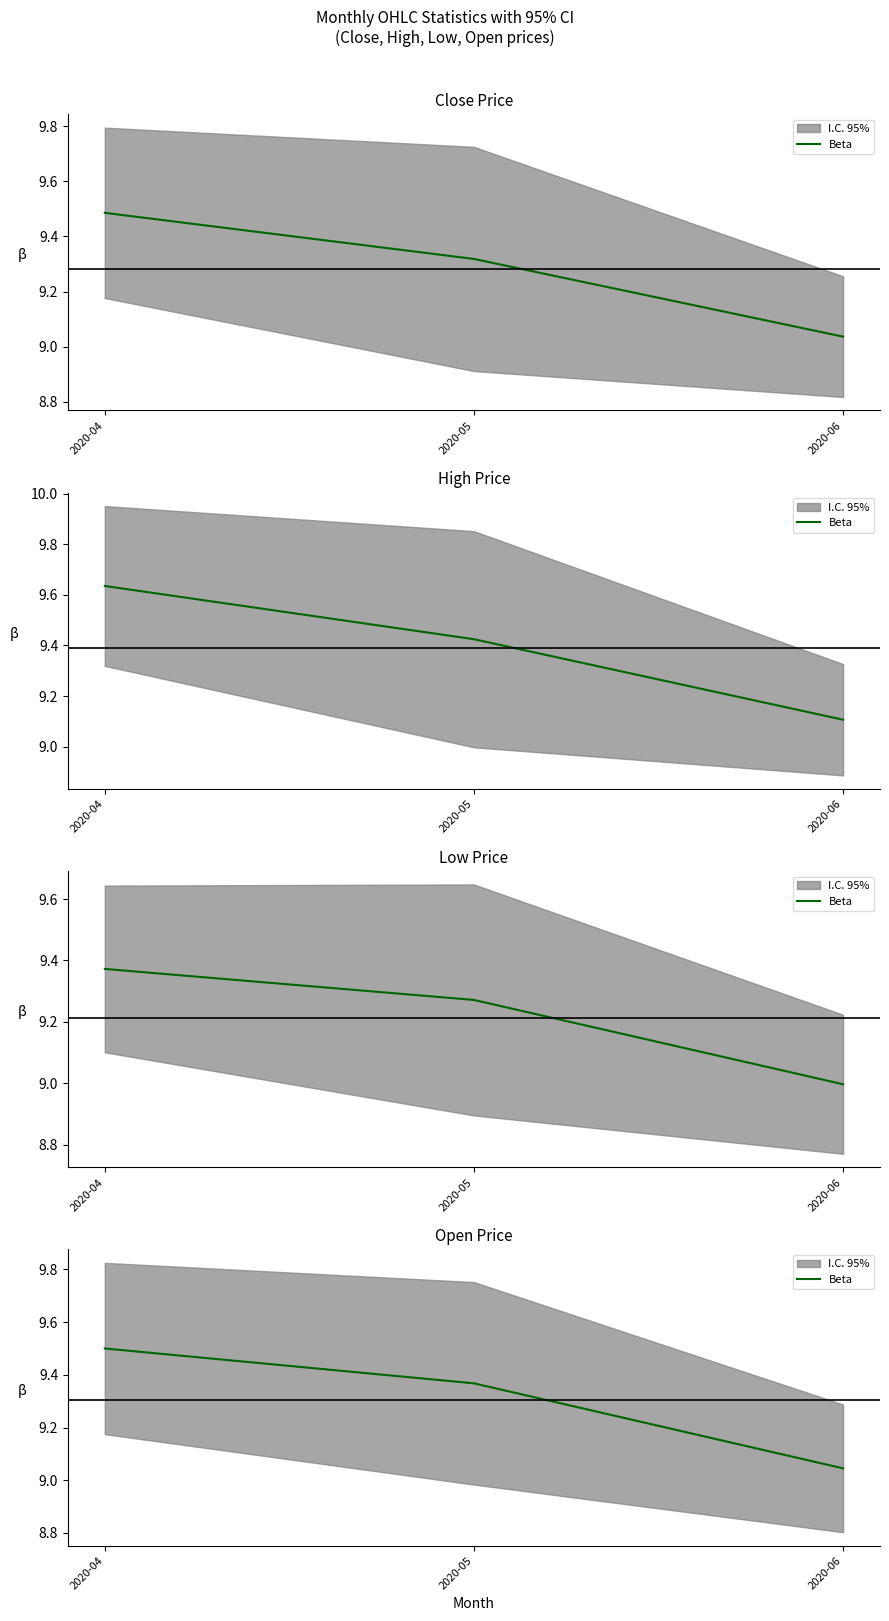

Rank the categories by value from lowest to highest.

2020-06, 2020-05, 2020-04